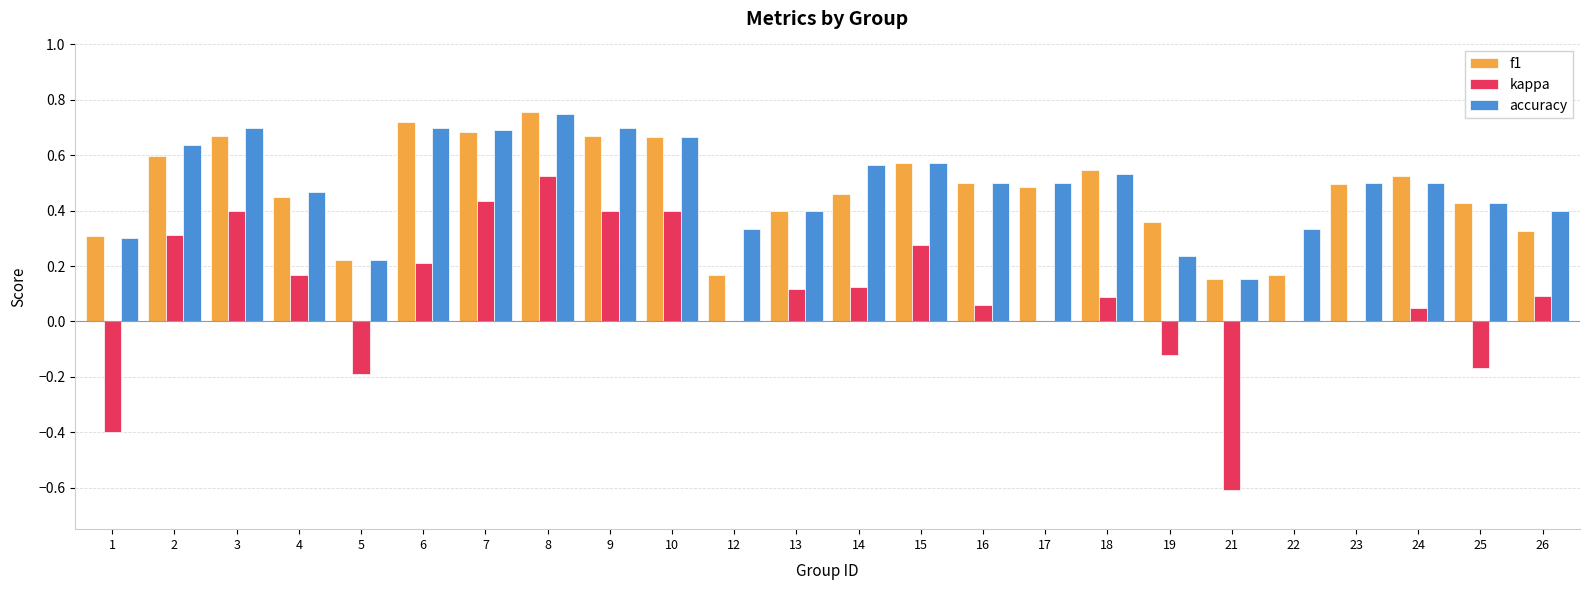

Which category has the highest value in the kappa series?

8